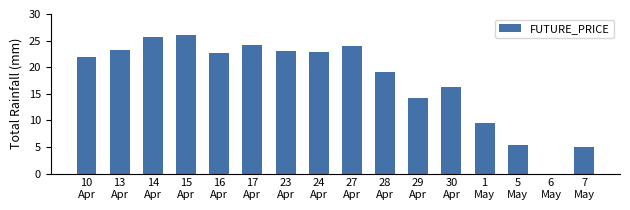

What is the greatest value displayed?

26.0